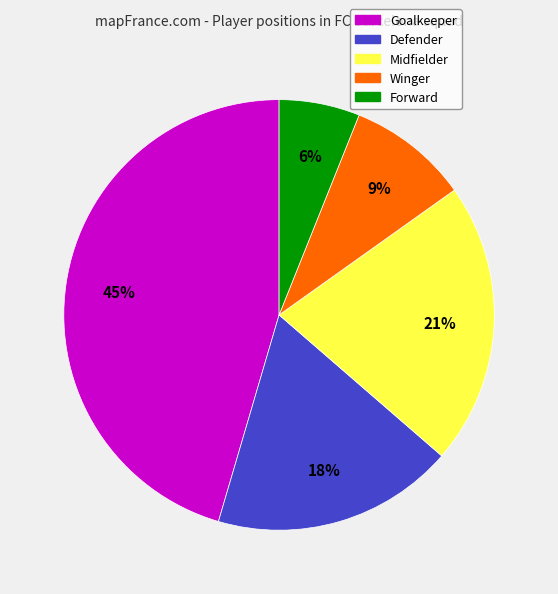

To the nearest percent, what is the average slice percentage?

20%